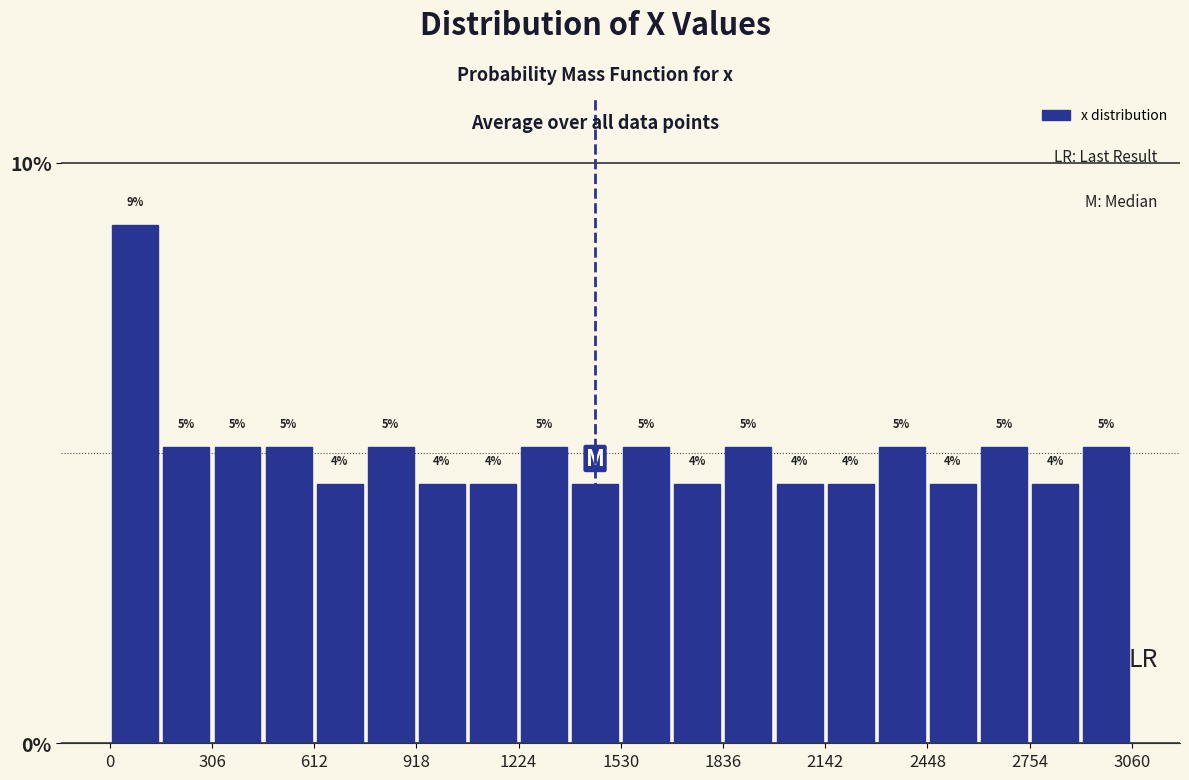

Read against the x-axis, roughly where is the centre of the tallest bar?

100